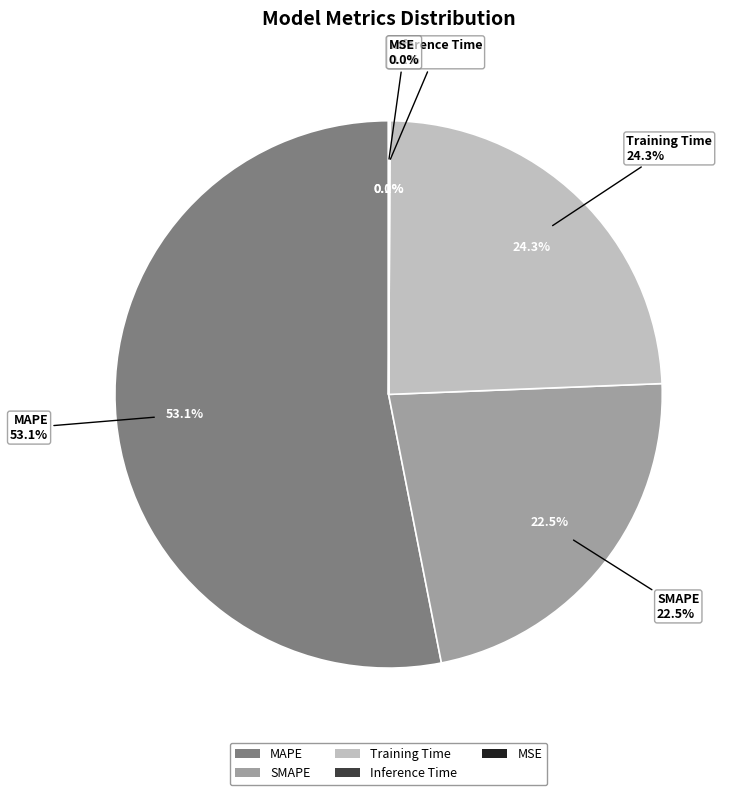

Count the number of slices in the pie.

5